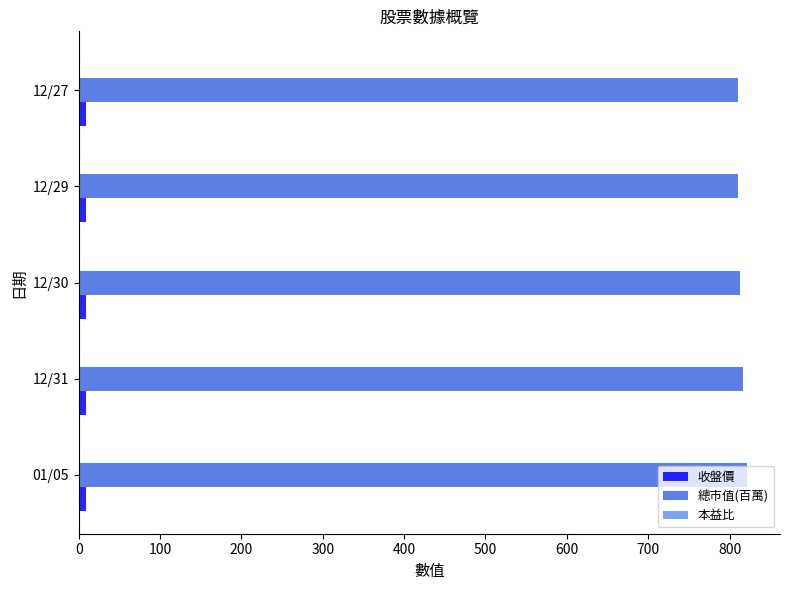

What is the maximum value for 總市值(百萬)?

821.0